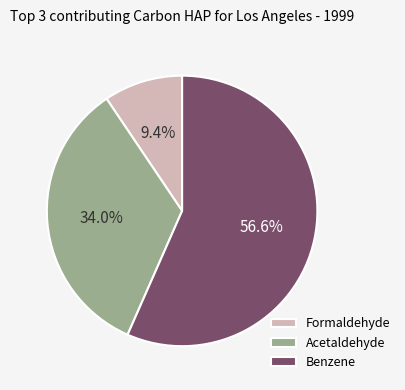

Which slice is the largest?

Benzene